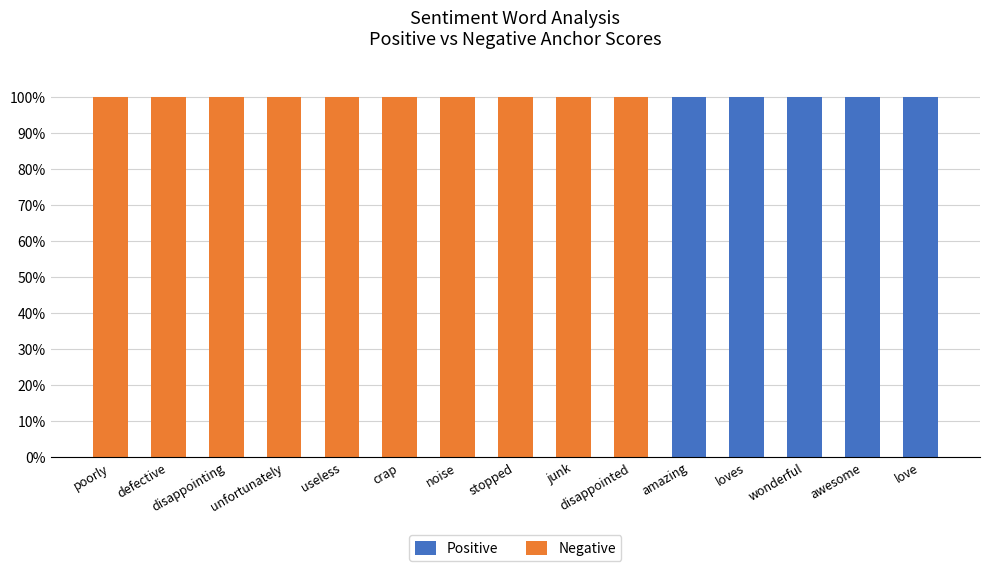

The Positive series shows 0 at crap. True or false?

True